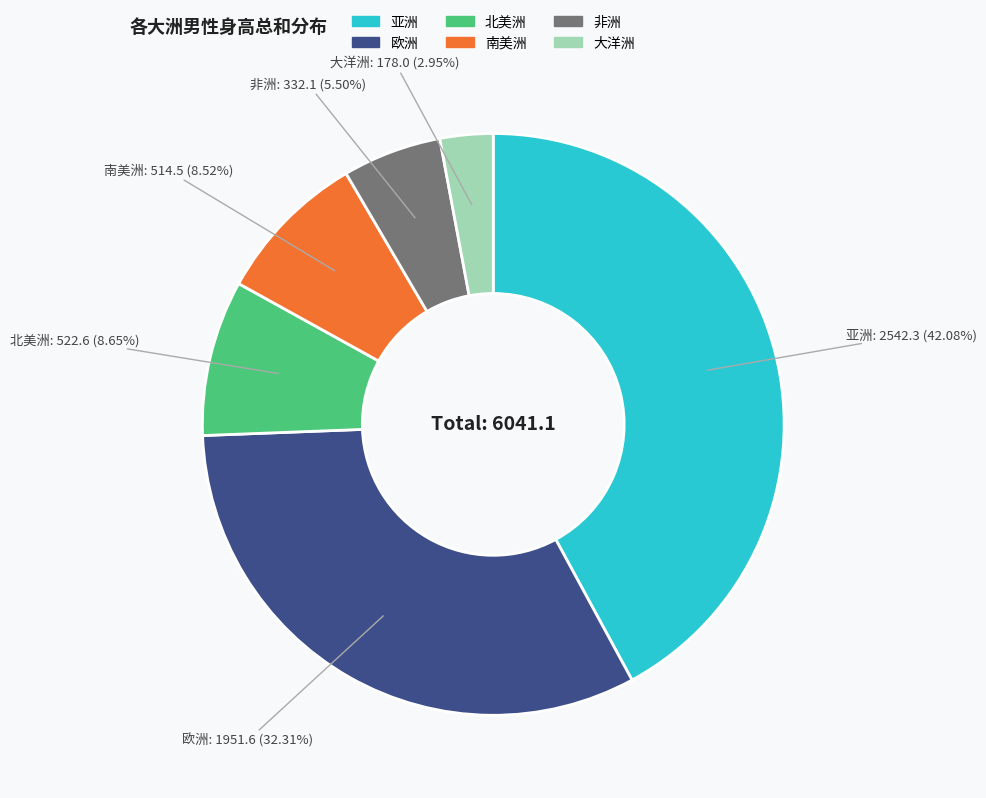

True or false: 南美洲 accounts for 2% of the total.

False